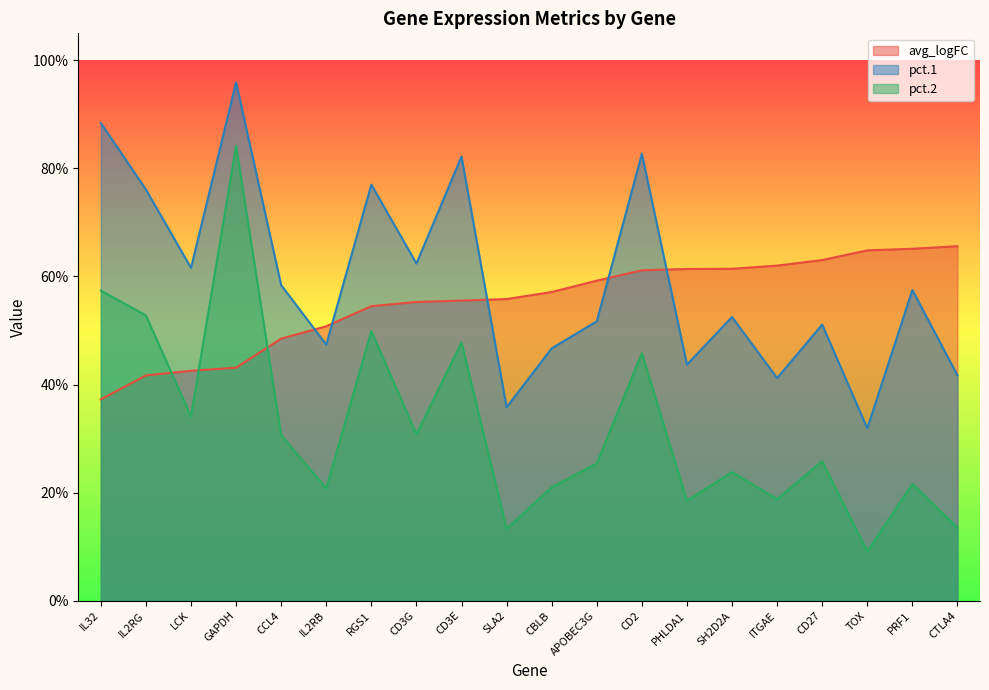

The value of pct.2 at GAPDH is 0.8. True or false?

True